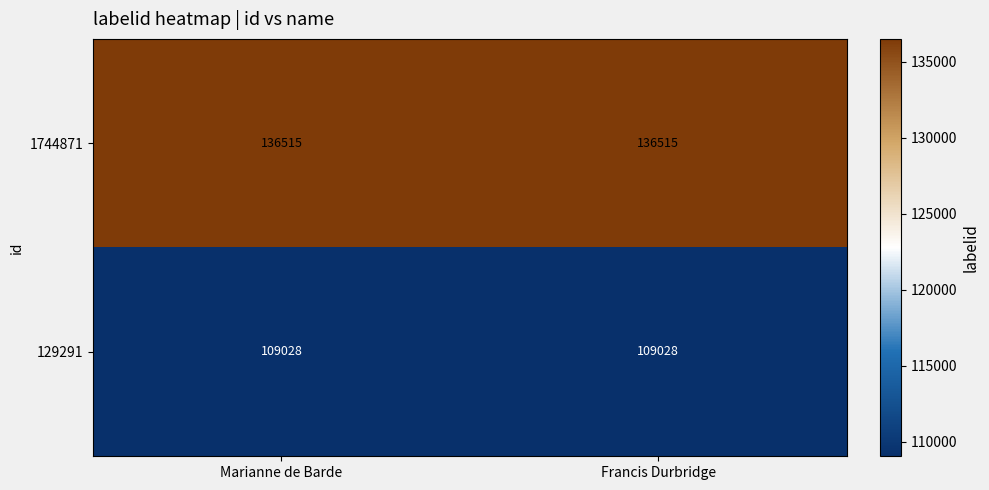

What is the total value across all series at Francis Durbridge?

245543